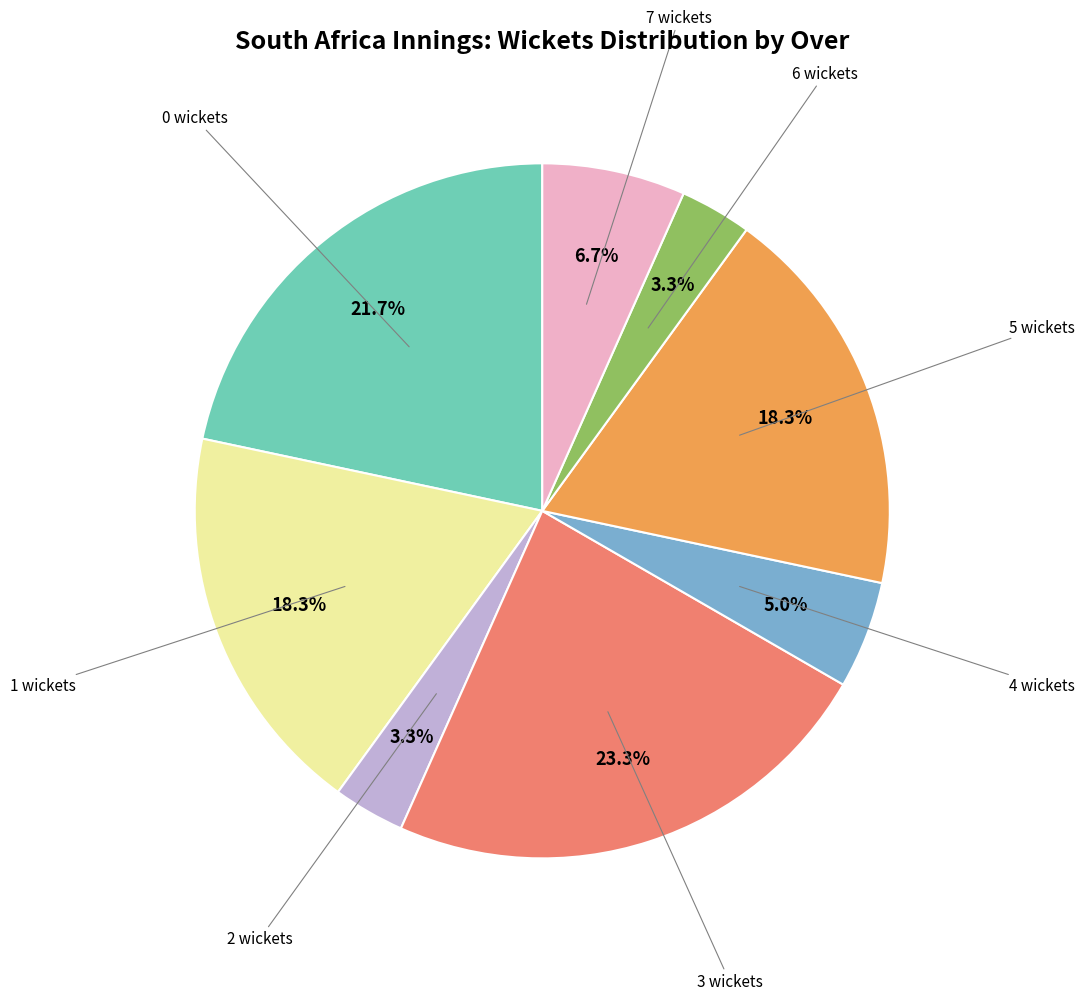

How many segments does this pie chart have?

8